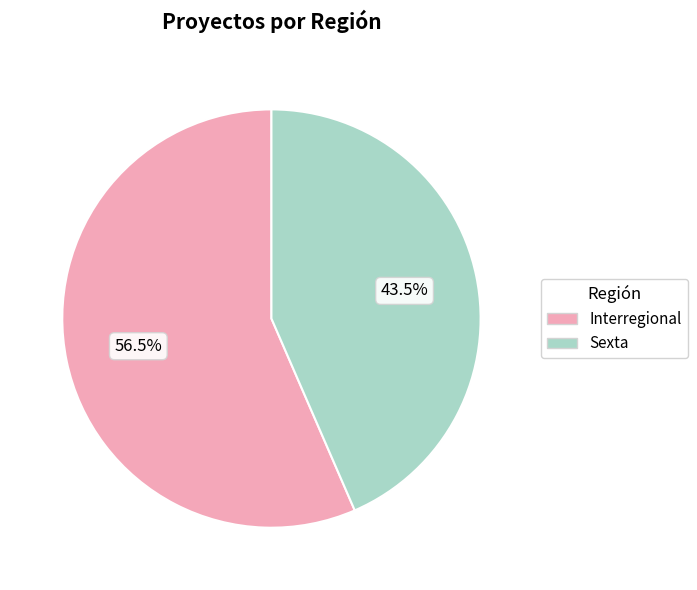

Which category has the biggest portion of the pie?

Interregional